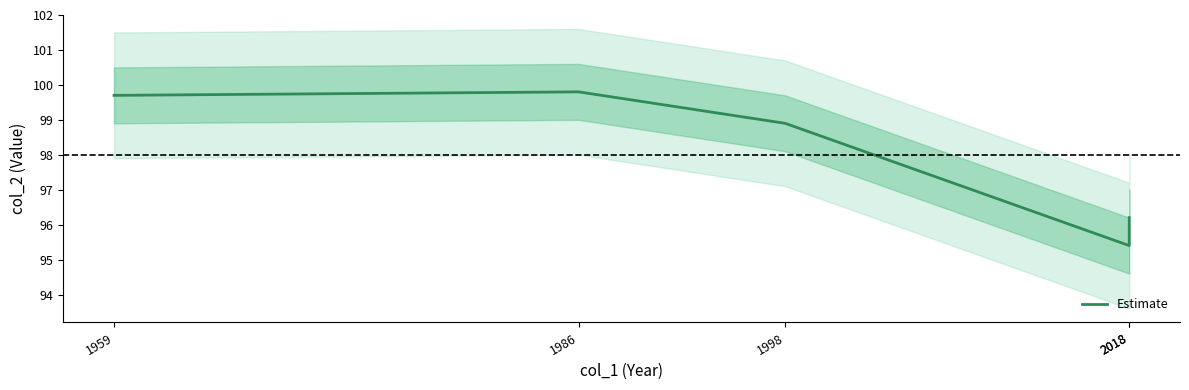

What is the minimum value shown in the chart?

95.4